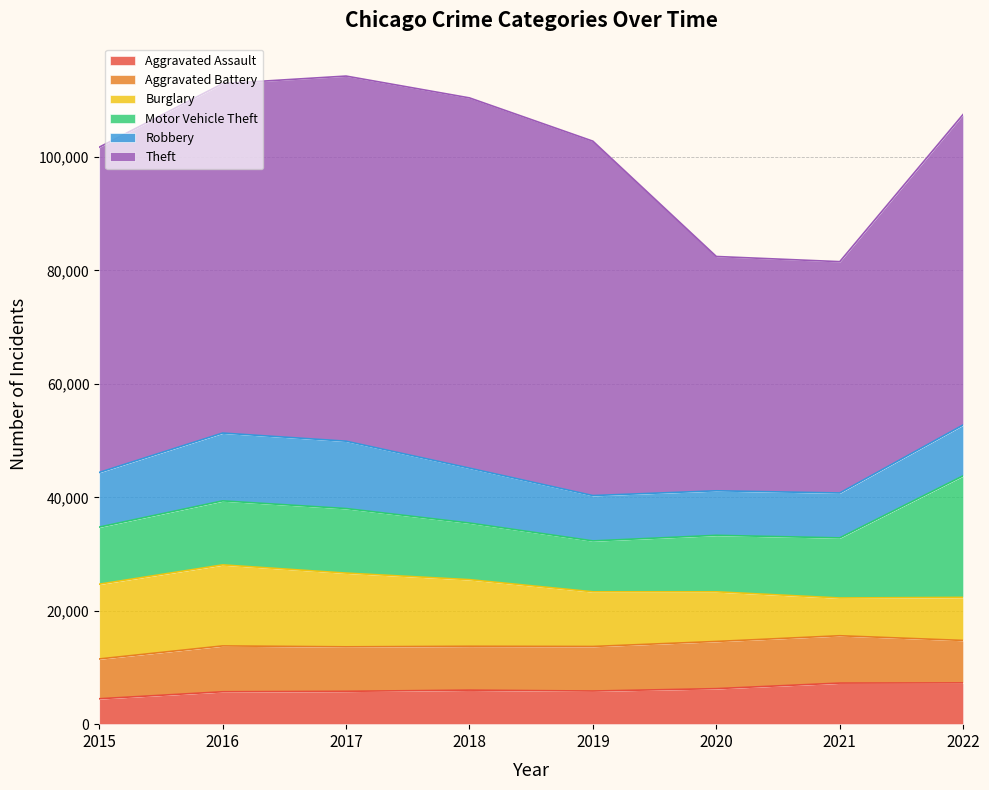

What is the highest value of the Theft series?

65286